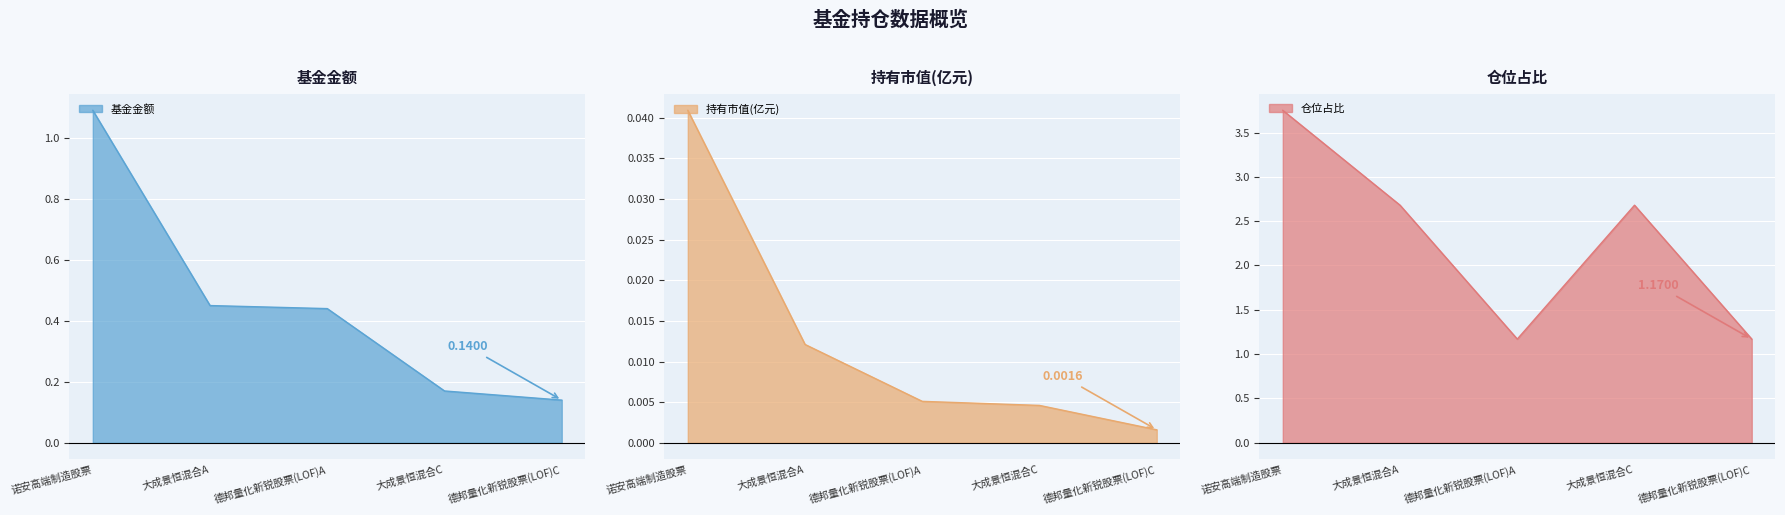

The 仓位占比 series shows 1.2 at 德邦量化新锐股票(LOF)C. True or false?

True